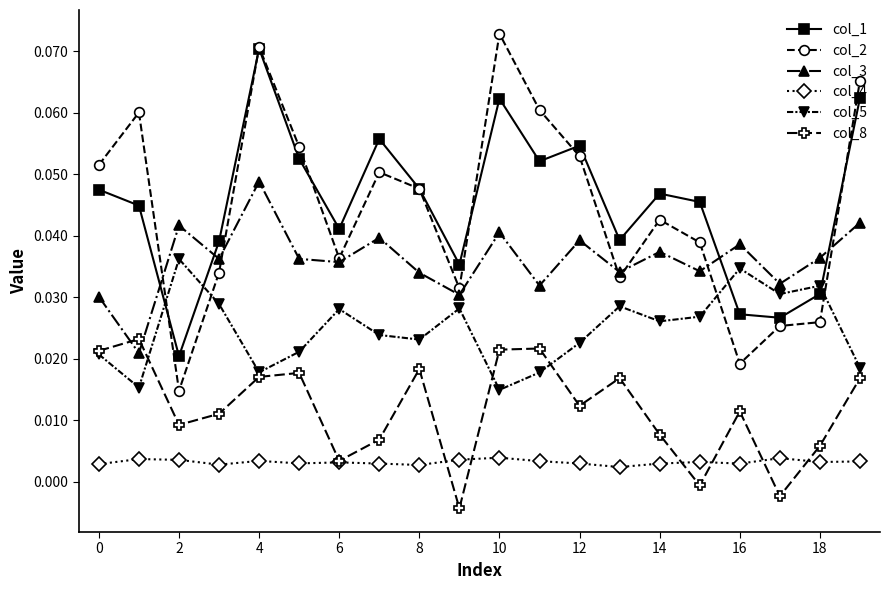

How many interior local peaks does the col_1 series have?

5